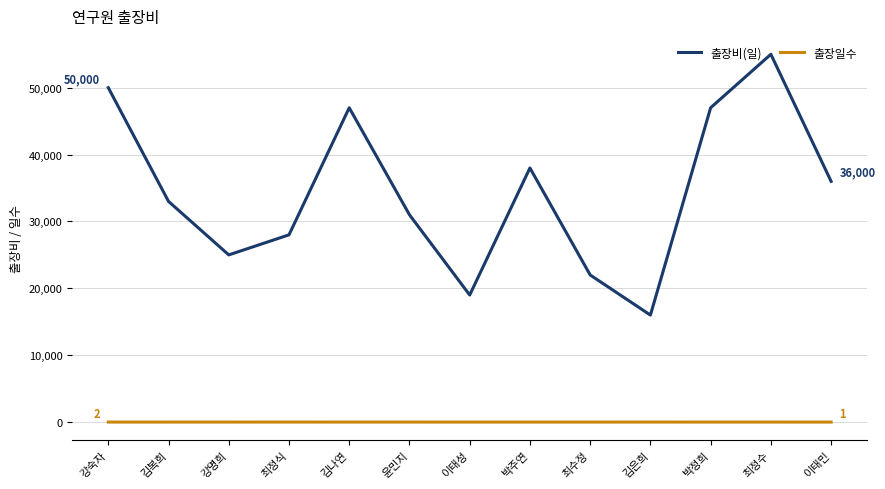

Does the chart display data point markers on the line(s)?

No